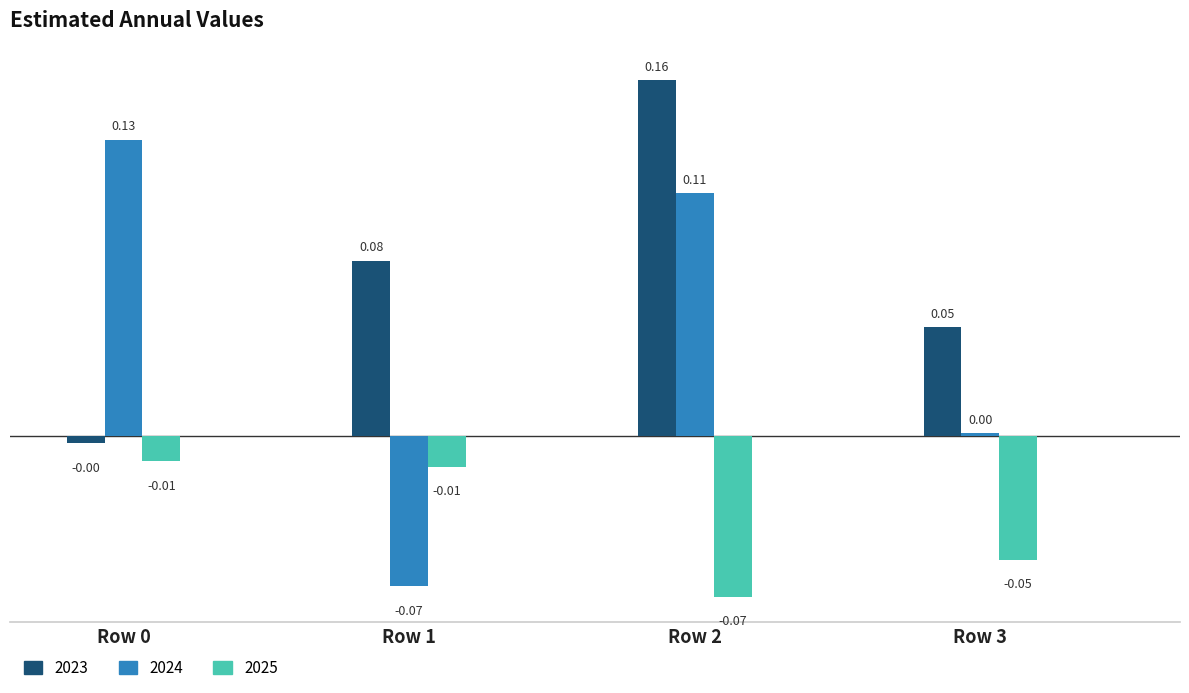

Rank the series by their maximum value, from lowest to highest.

2025, 2024, 2023